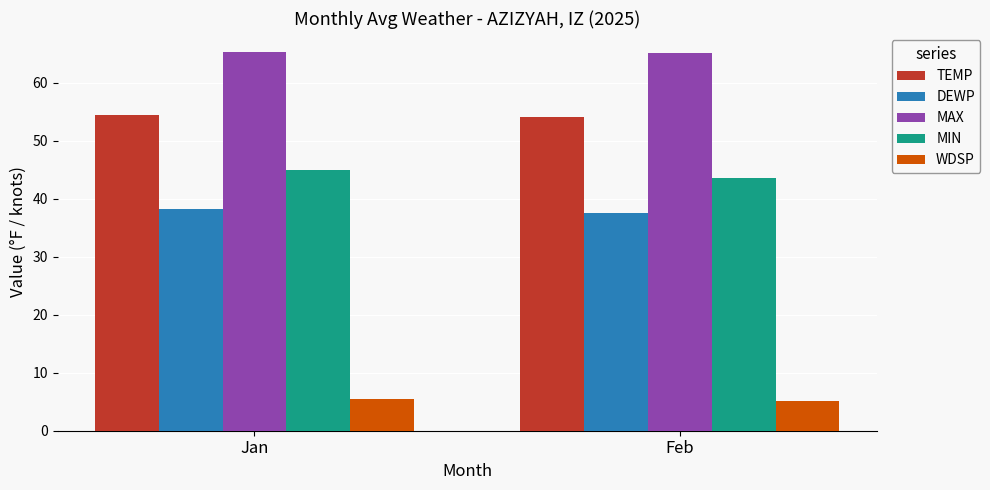

Which series changed the most between Jan and Feb?

MIN